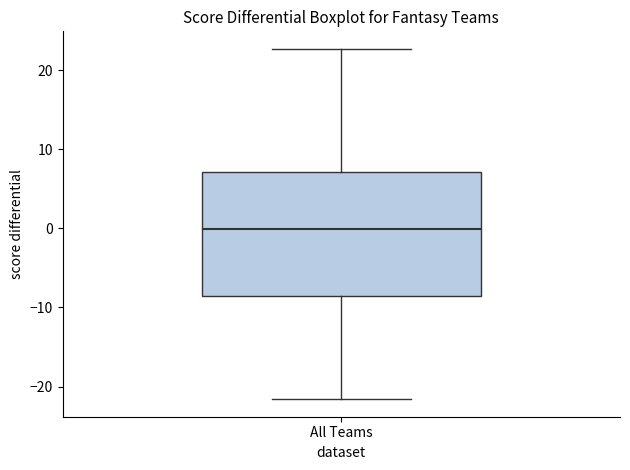

Transcribe this box plot: give where the median line is, the range the box spans, and where the two whiskers end, as read against the y-axis. The values are not printed on the chart, so give them approximately, as read against the axis.

median 0, box -9 to 7, whiskers -22 to 23